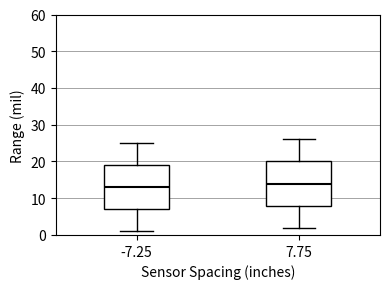

Where does the lower whisker of the box at x = -7.25 end on the y-axis? The values are not printed on the chart, so give them approximately, as read against the axis.

1